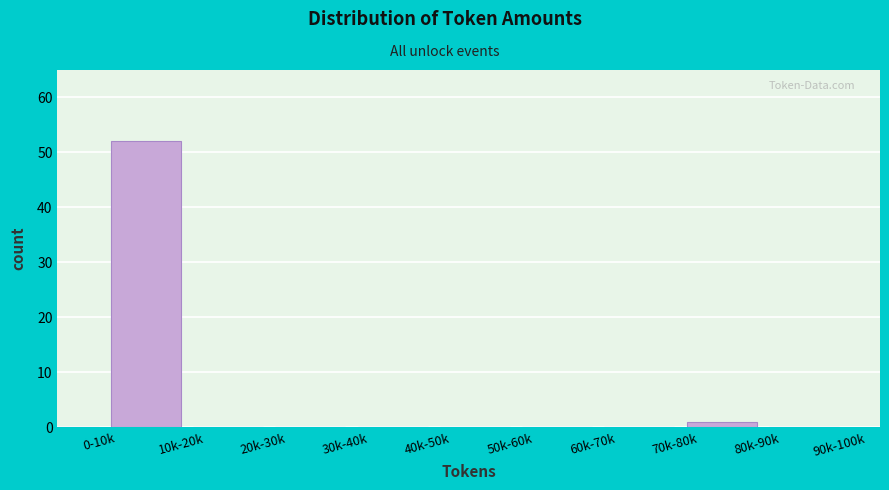

Reading left to right, what are all the values shown in this chart?

0-10k=0	10k-20k=52	20k-30k=0	30k-40k=0	40k-50k=0	50k-60k=0	60k-70k=0	70k-80k=0	80k-90k=1	90k-100k=0